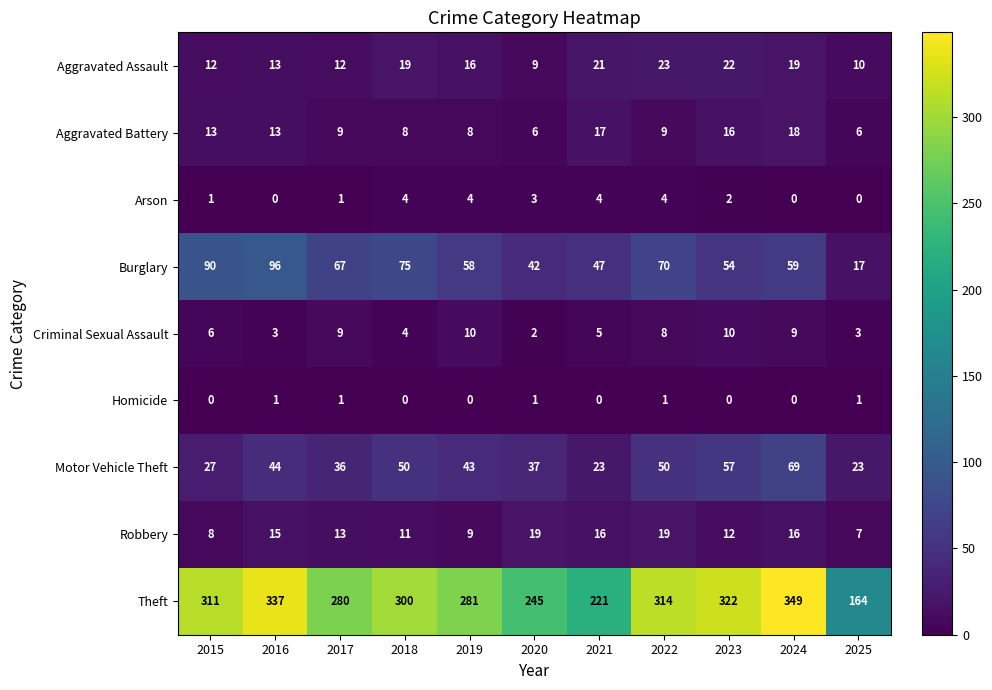

What is the difference between the second highest and minimum values in the Aggravated Battery series?

11